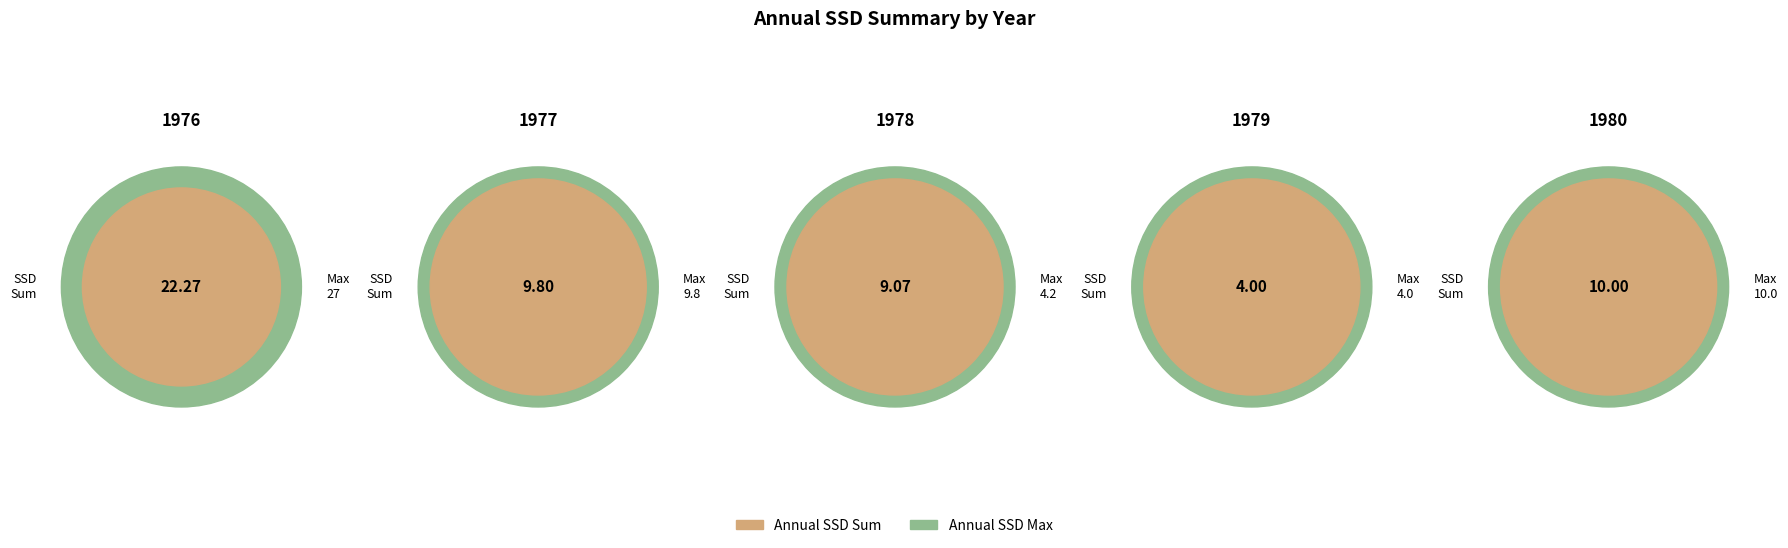

Which slice is the smallest?

1979